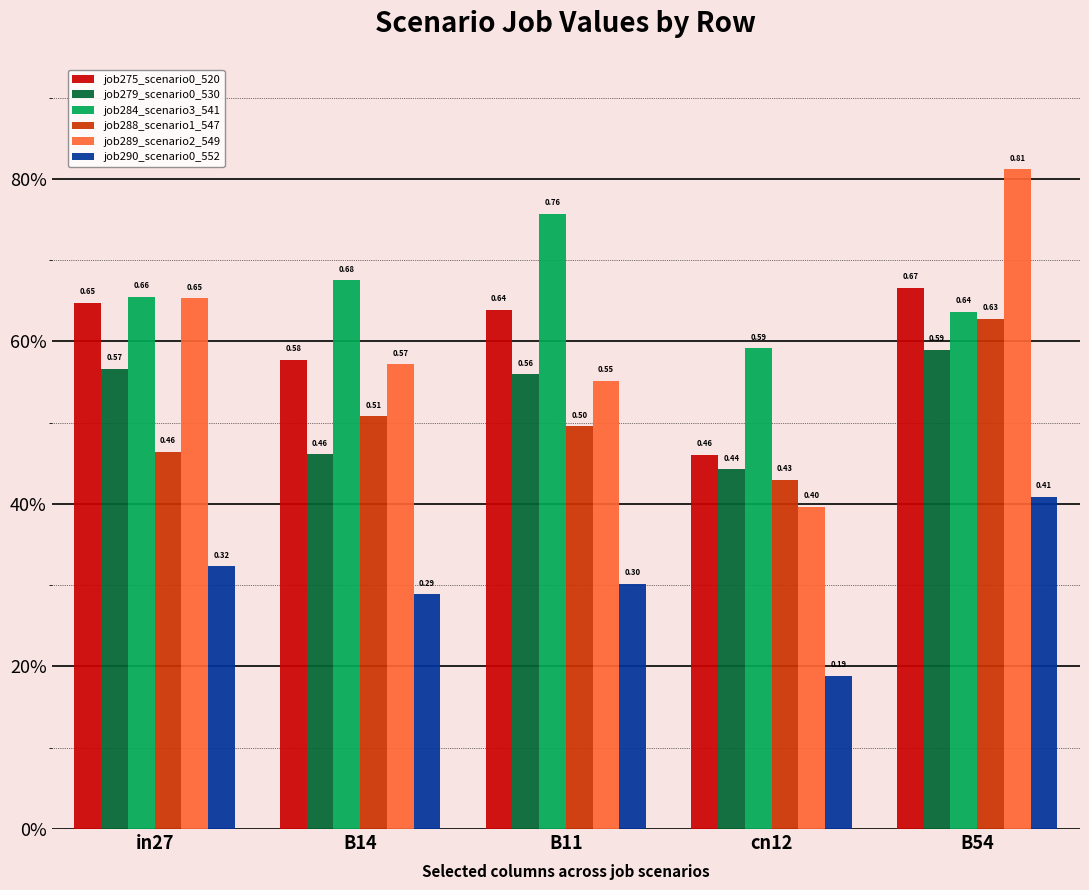

At which category does the chart reach its minimum across all series?

cn12